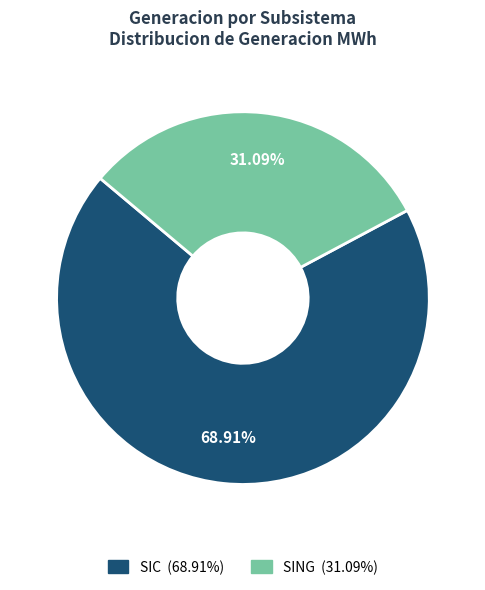

Does SING represent more than half of the total?

No